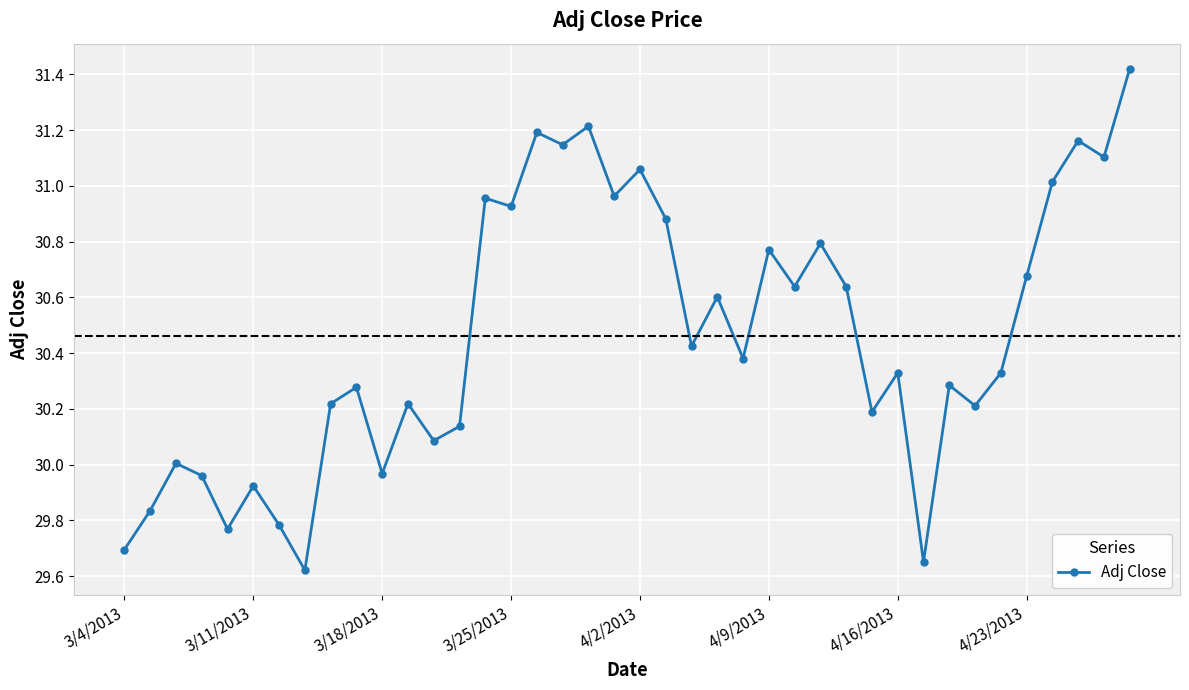

What is the sum of all values?

1218.5